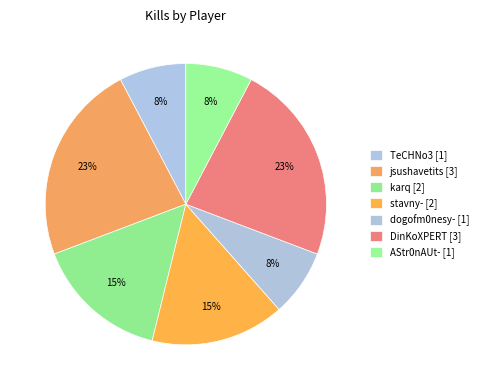

Approximately how many times larger is the value at TeCHNo3 compared to AStr0nAUt-?

1.0